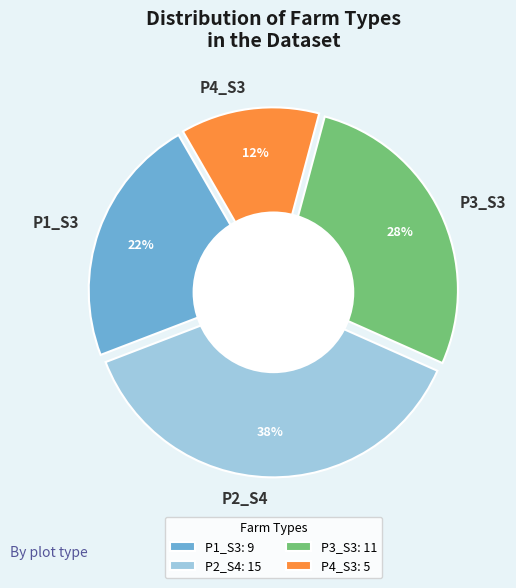

What is the smallest slice in the pie chart?

P4_S3